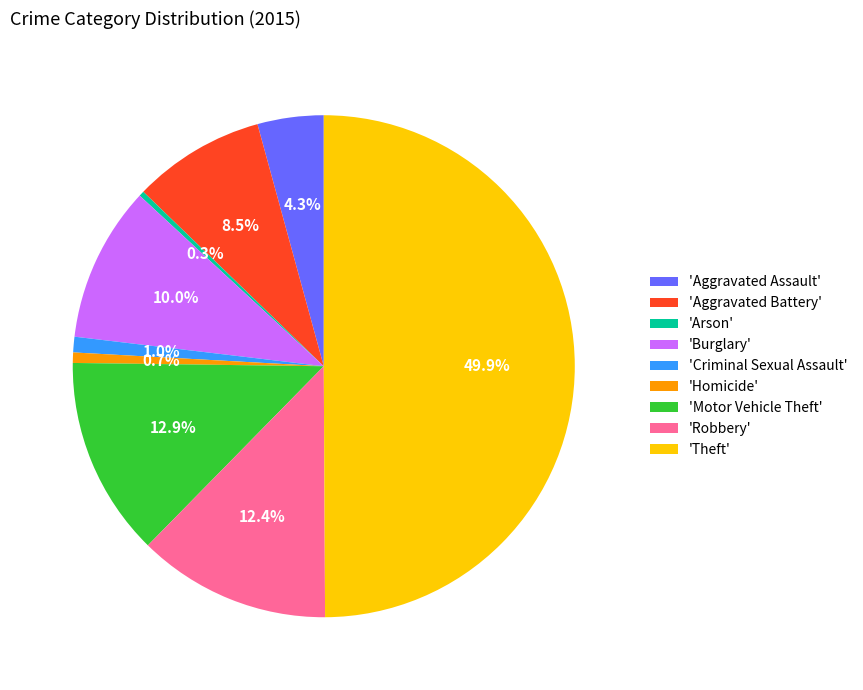

Is 'Aggravated Battery' the majority of the pie?

No